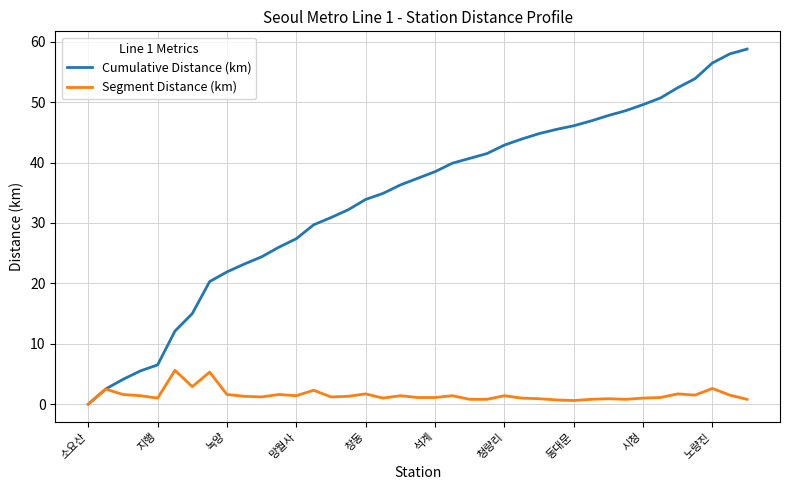

What is the maximum value shown in the chart?

58.8